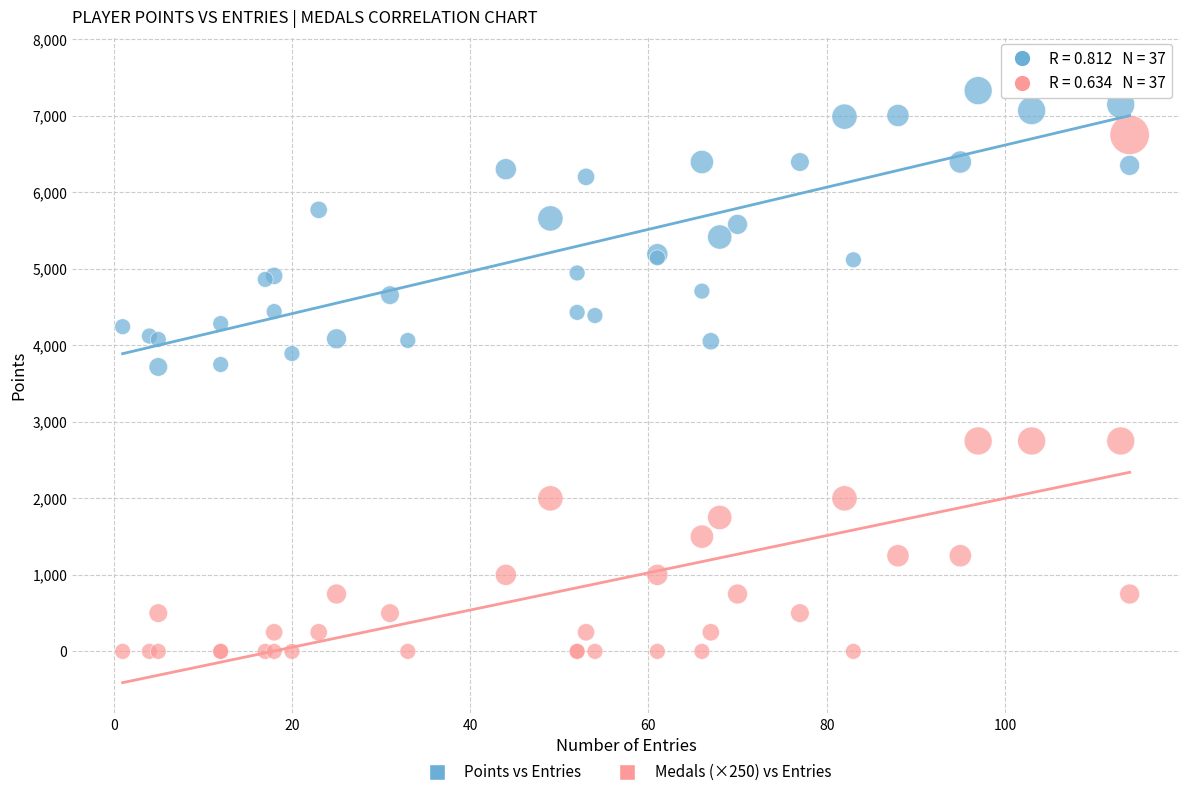

Which series has the widest spread of Y values?

Medals (×250) vs Entries